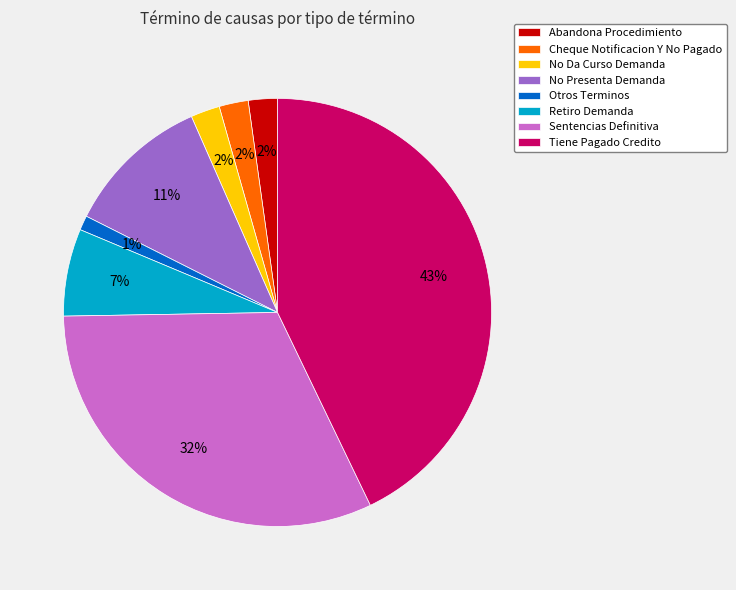

How many slices are in this pie chart?

8